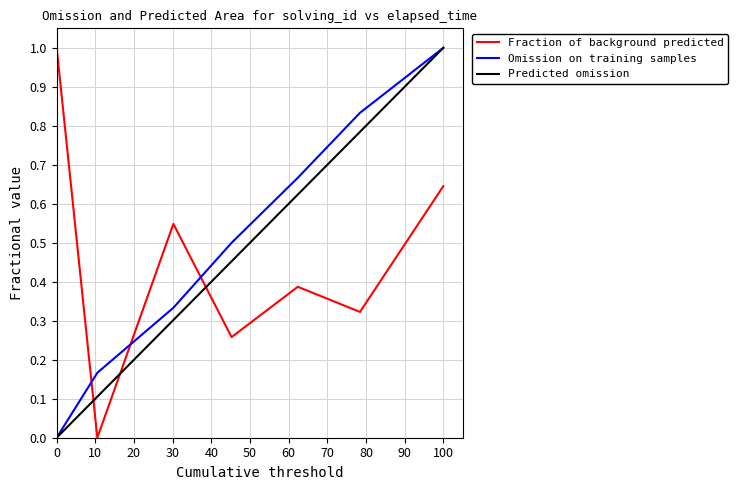

The Omission on training samples series shows 1.0 at 100. True or false?

True